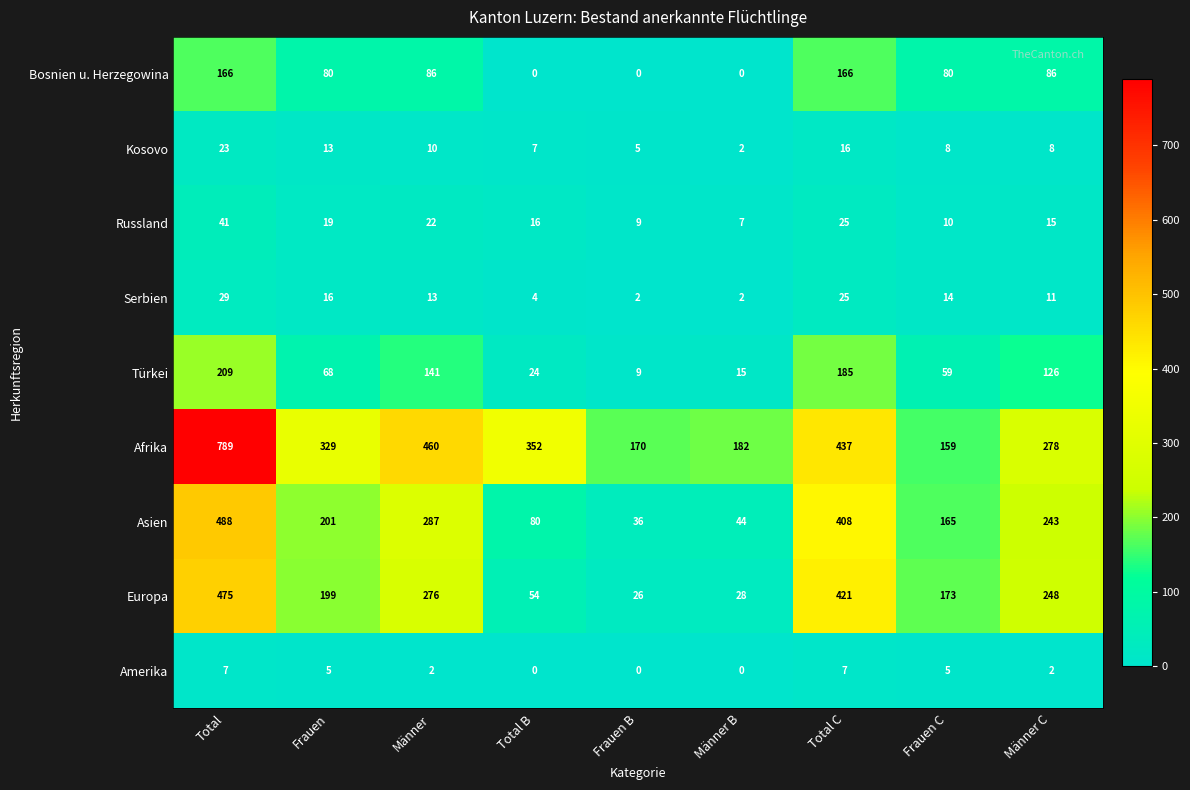

Where does the Türkei series first go above 68?

Total